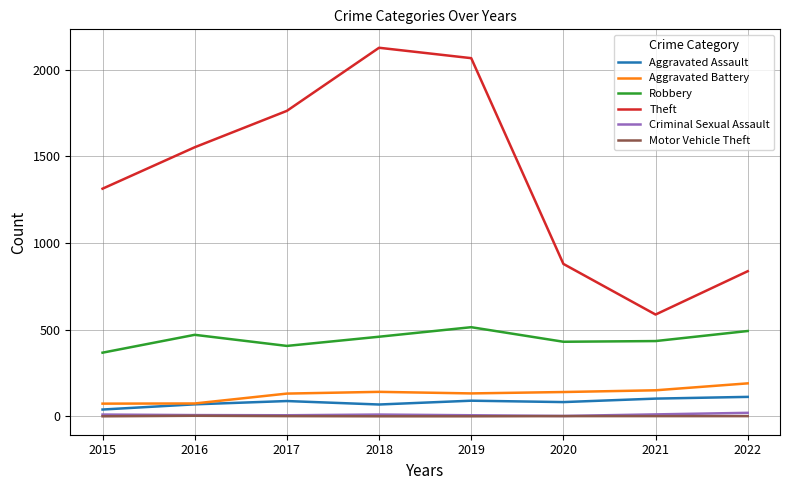

Count the number of categories in the chart.

8